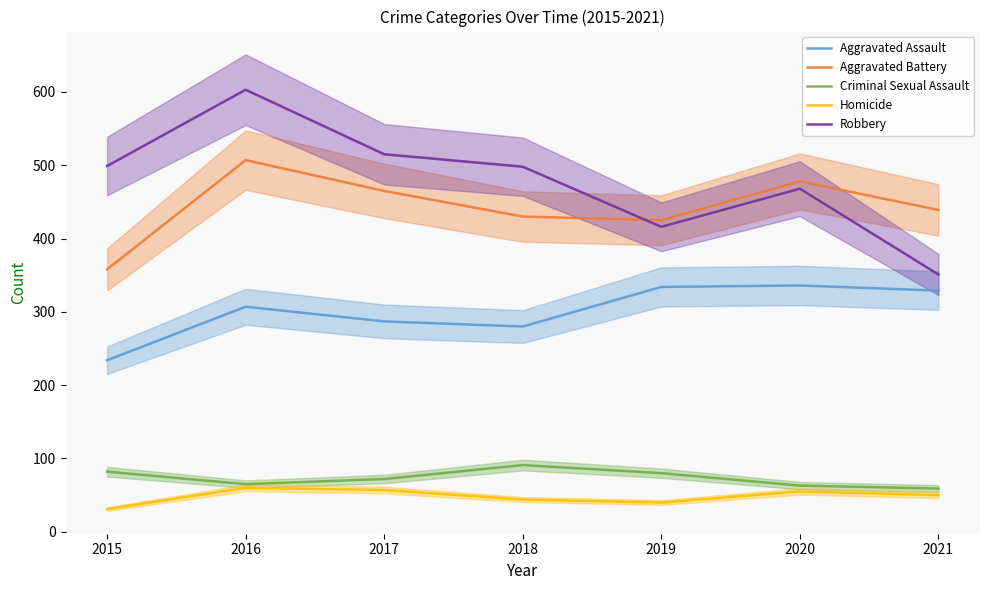

What is the value of the Aggravated Assault point at the 2nd from the left?

307